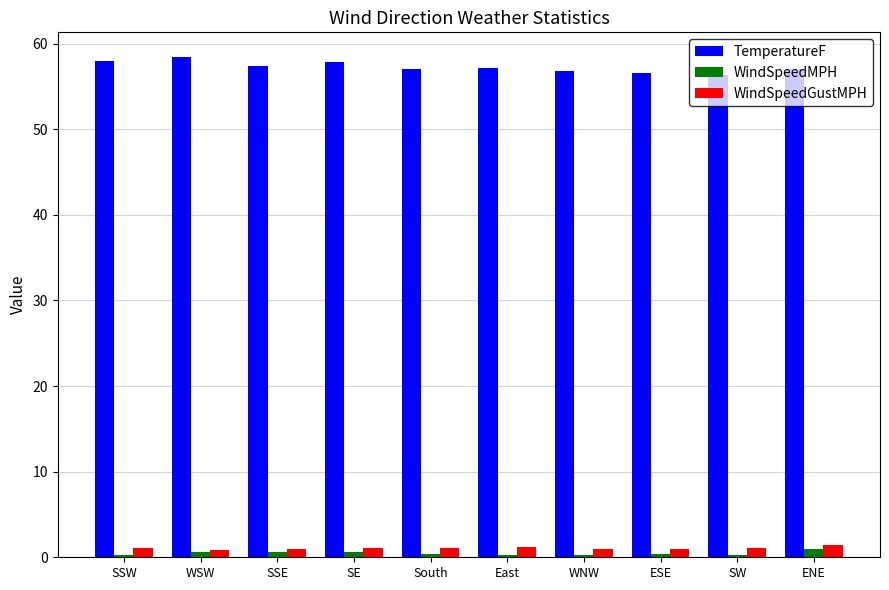

What value does the WindSpeedGustMPH series have at SSE?

1.0